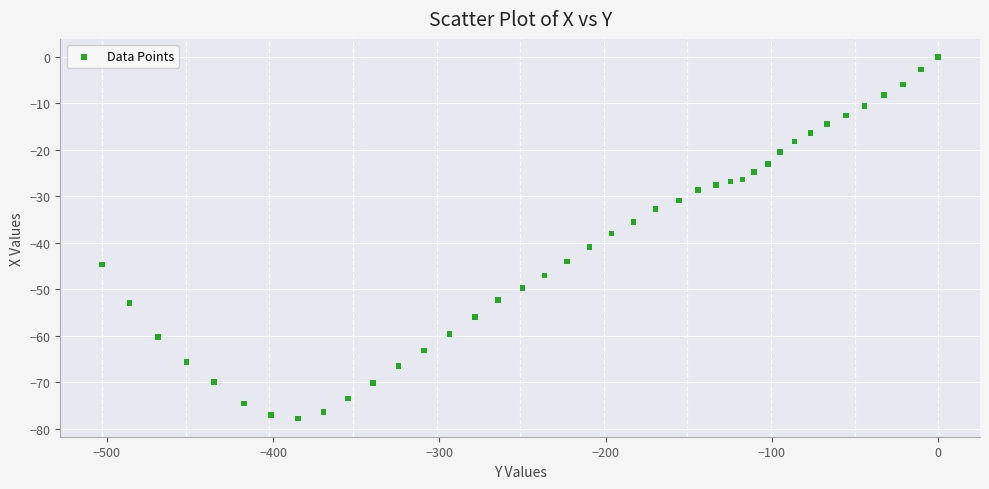

What is the range of X values (max minus min)?

502.9